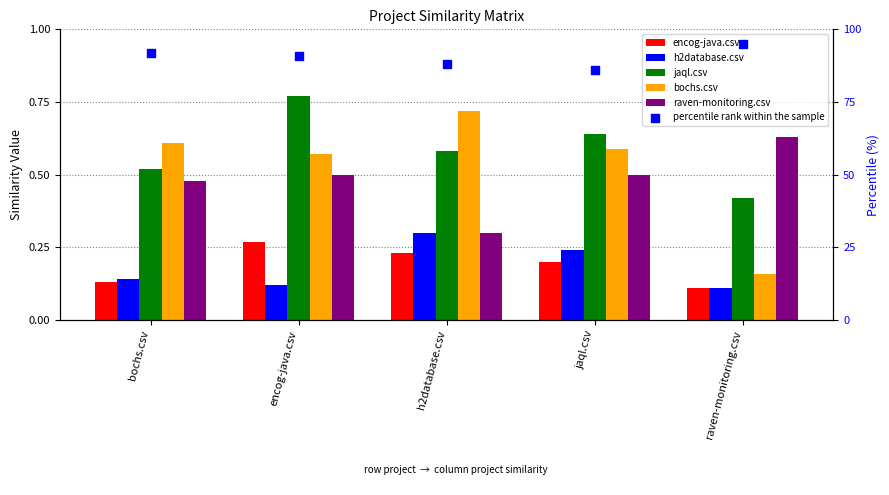

Which series contains the lowest Y value?

encog-java.csv